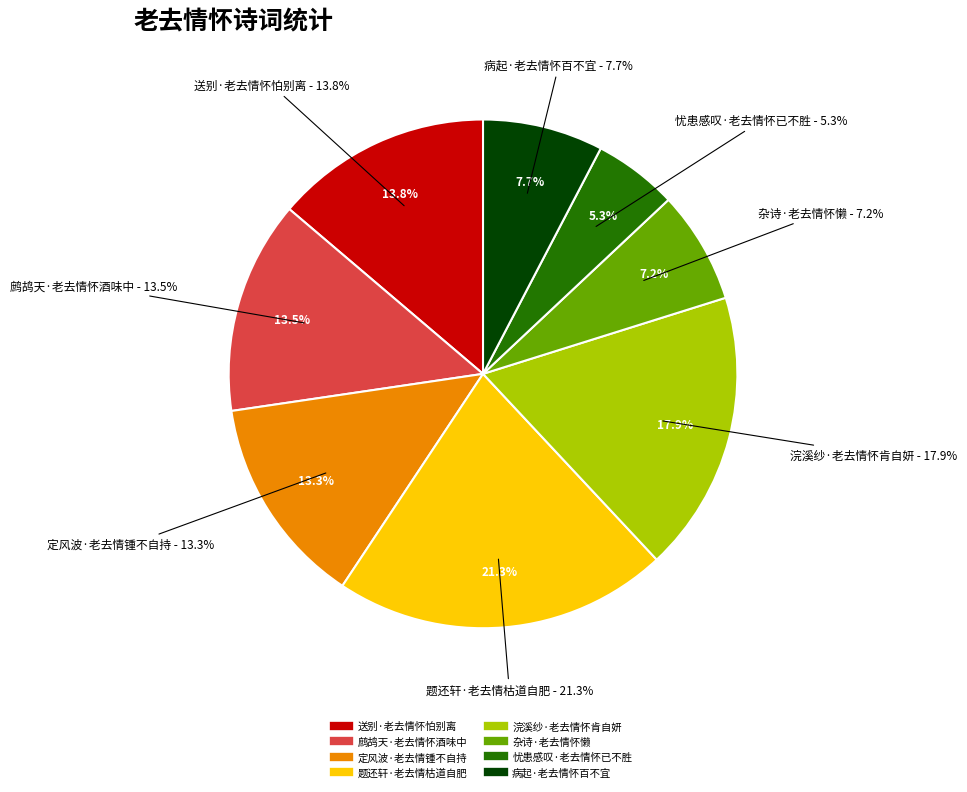

Which has a higher value, 定风波·老去情锺不自持 or 病起·老去情怀百不宜?

定风波·老去情锺不自持